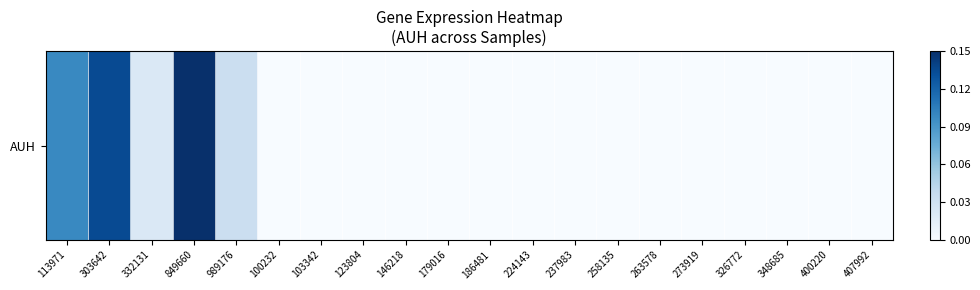

Reading left to right, list all the values displayed in this chart.

113971=0.1	303642=0.1	332131=0.0	849660=0.1	989176=0.0	100232=0.0	103342=0.0	123804=0.0	146218=0.0	179016=0.0	186481=0.0	224143=0.0	237983=0.0	258135=0.0	263578=0.0	273919=0.0	326772=0.0	348685=0.0	400220=0.0	407992=0.0